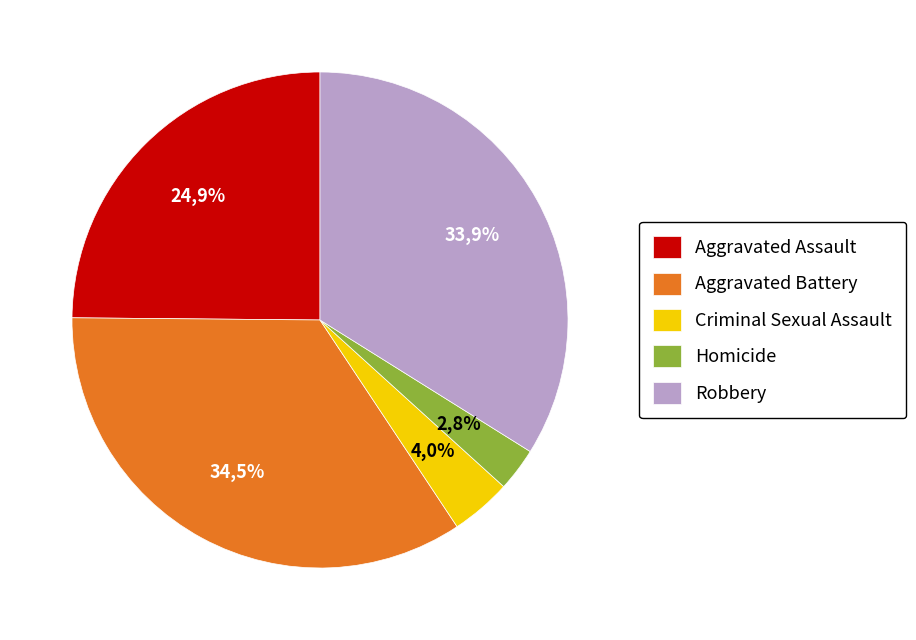

How many segments does this pie chart have?

5